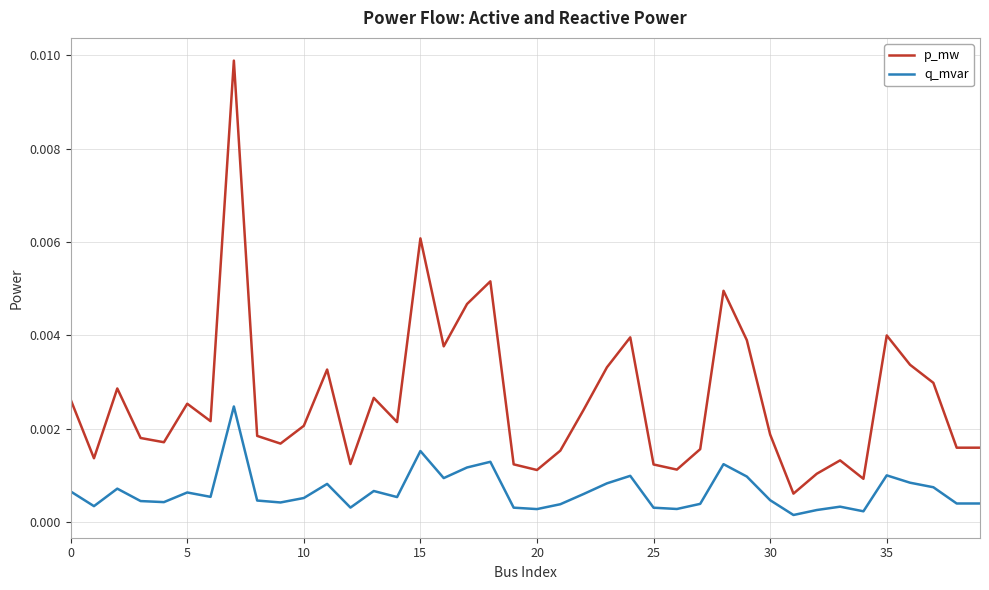

Which series has the widest spread of values?

p_mw